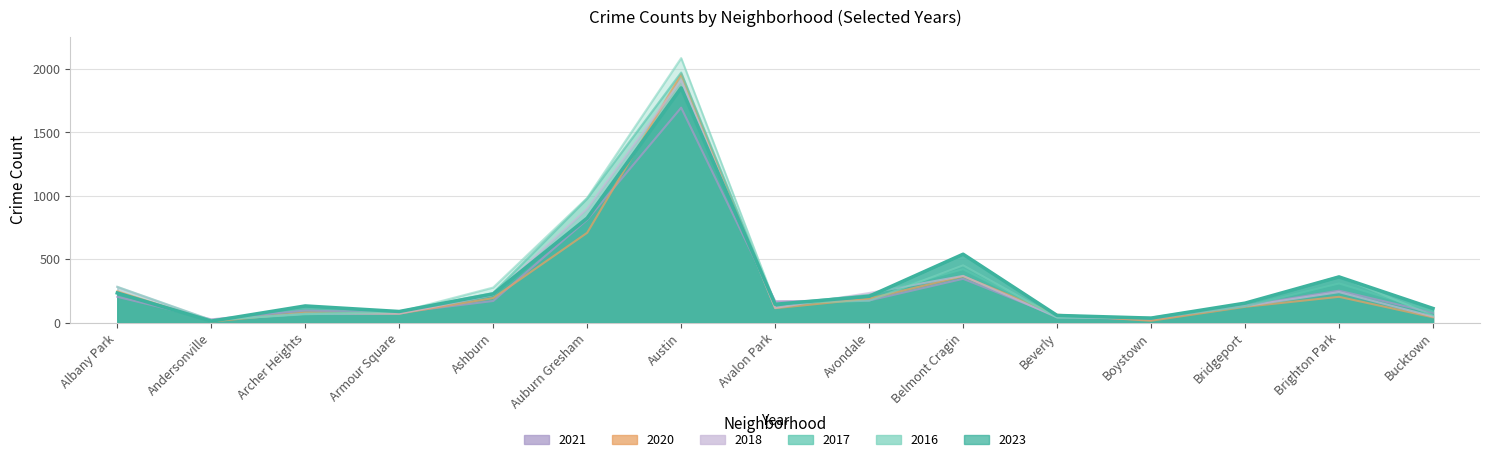

At which category does 2020 reach its first local peak?

Archer Heights